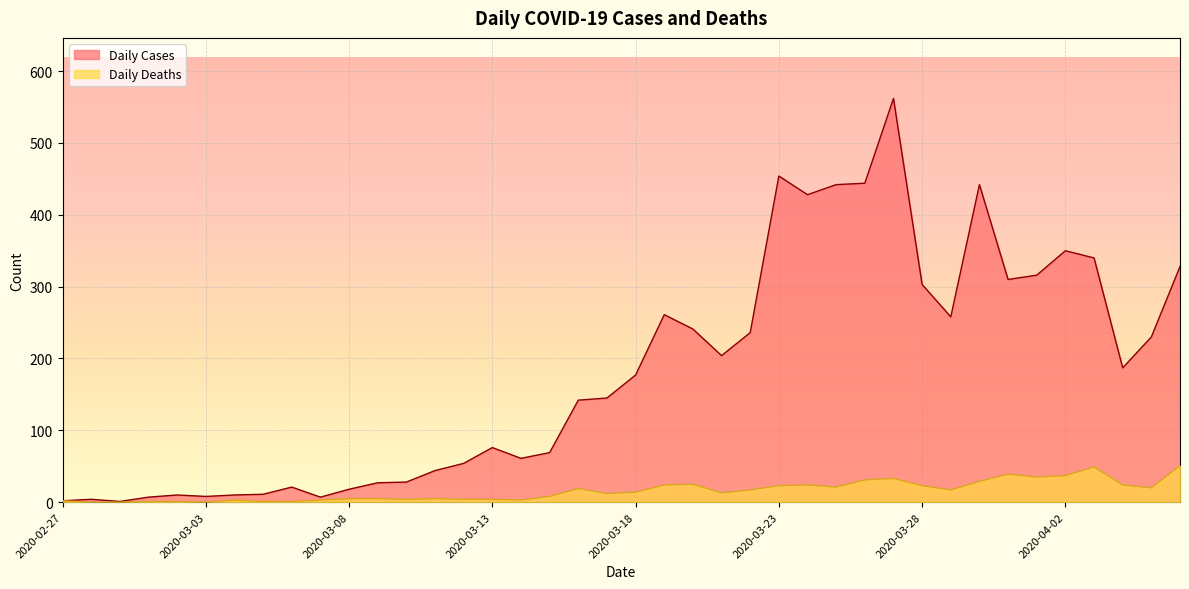

True or false: Daily Cases and Daily Deaths intersect in this chart.

False